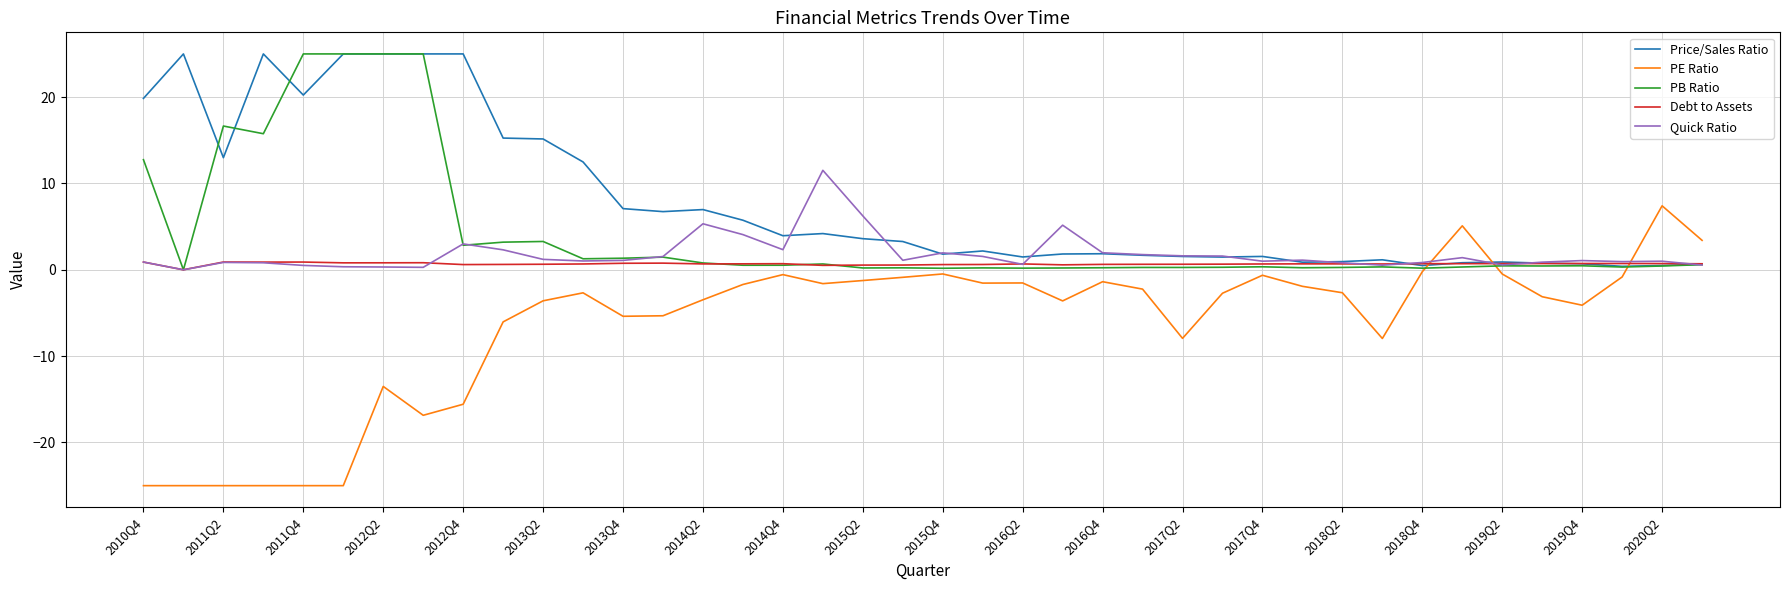

Which series has the largest total across all categories?

Price/Sales Ratio